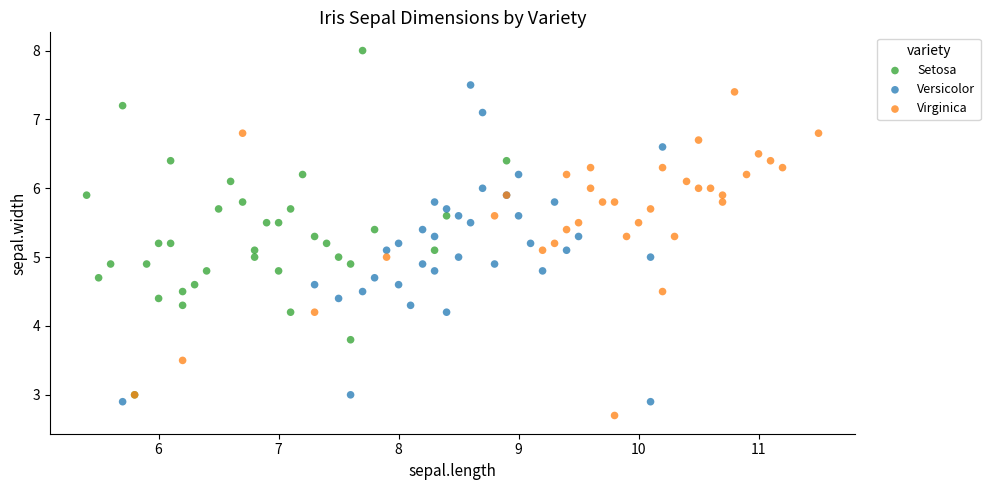

Which series contains the highest Y value?

Setosa